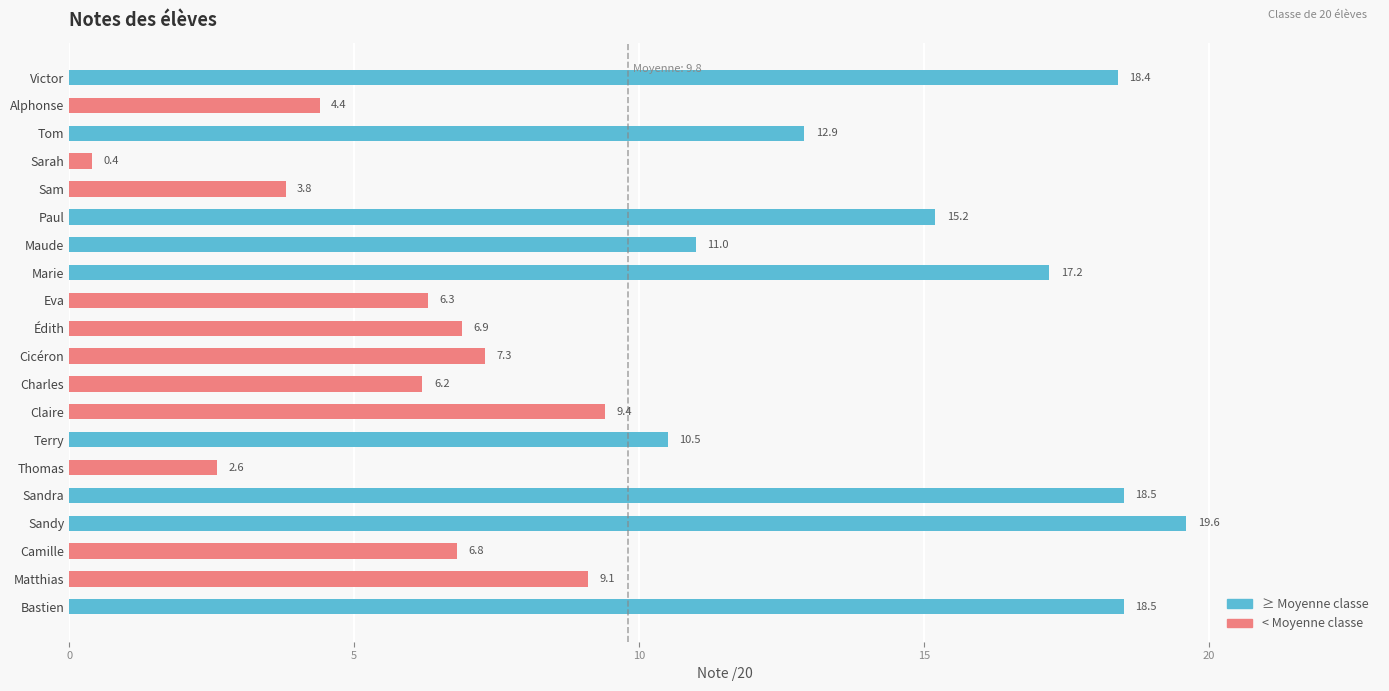

Reading bottom to top, what are all the values shown in this chart?

18.5	9.1	6.8	19.6	18.5	2.6	10.5	9.4	6.2	7.3	6.9	6.3	17.2	11.0	15.2	3.8	0.4	12.9	4.4	18.4